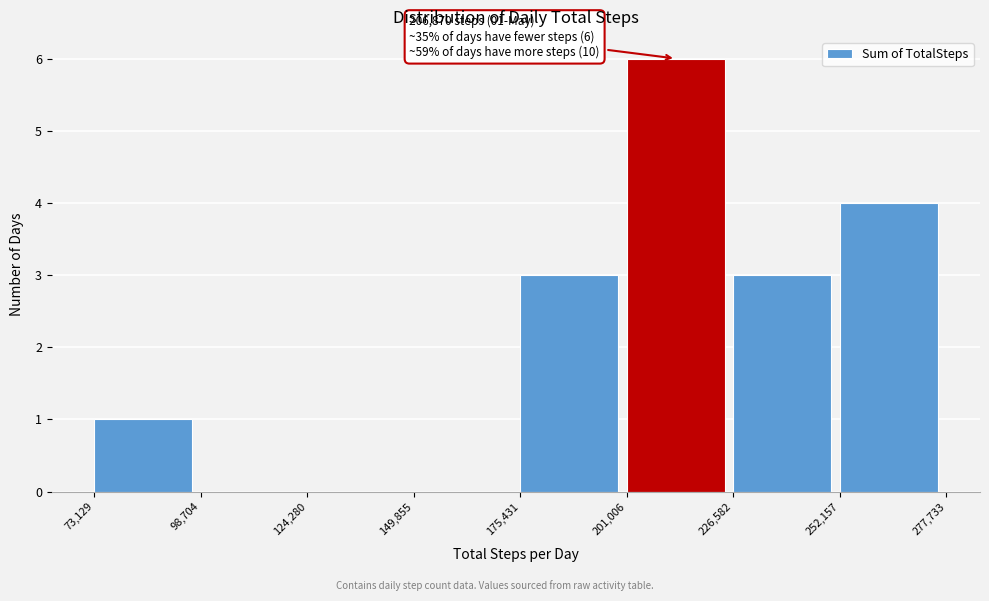

Which range on the x-axis has the tallest bar?

201,006 to 226,582